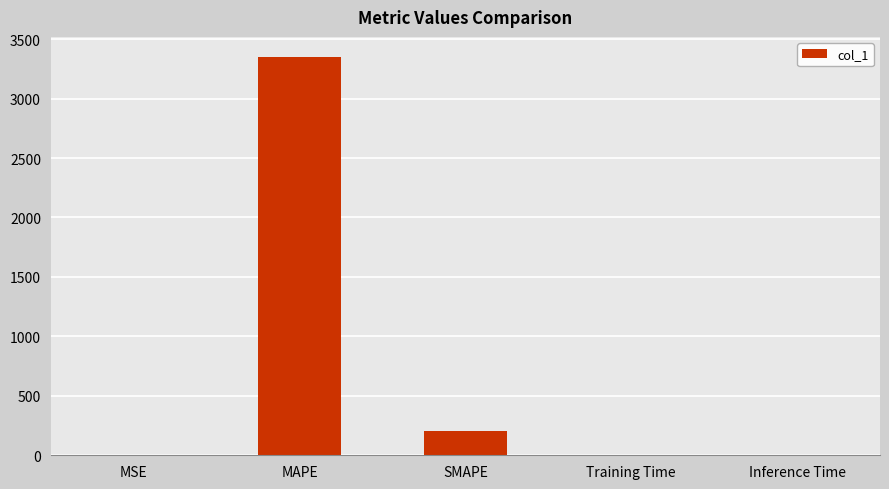

Are the bars horizontal?

No